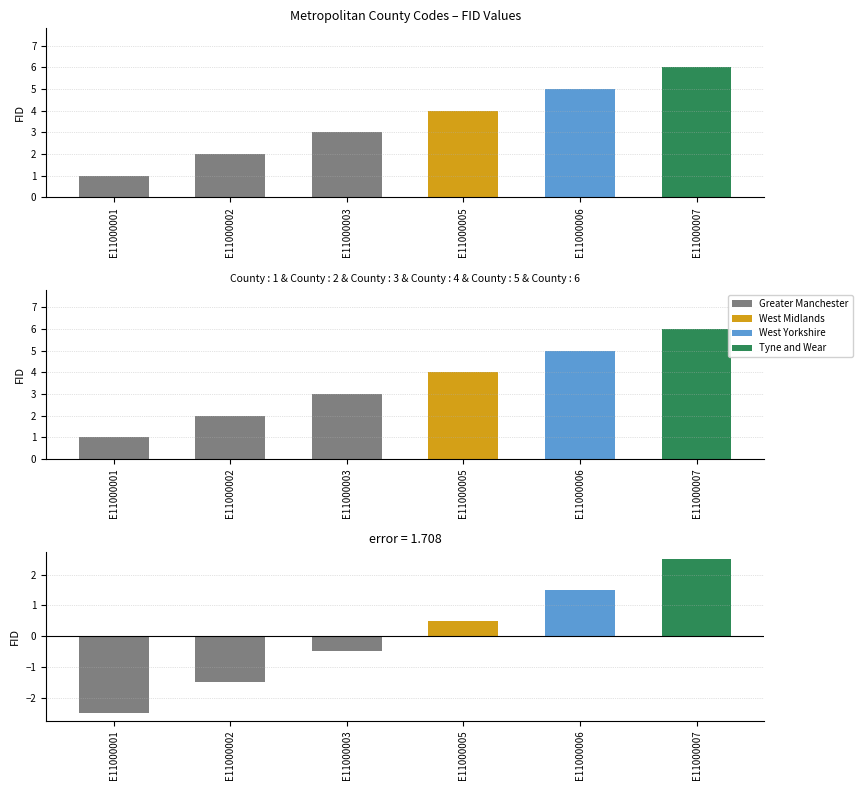

What is the spread (max minus min) of values at E11000006?

3.5